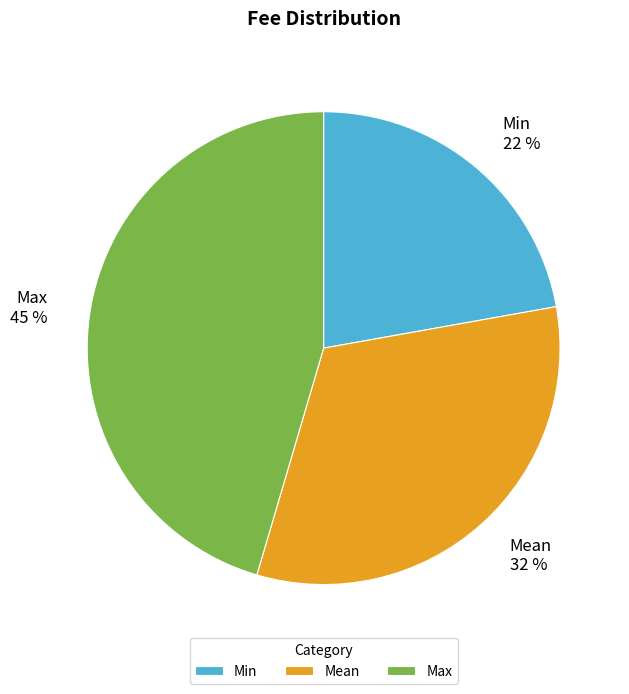

What is the largest slice in the pie chart?

Max